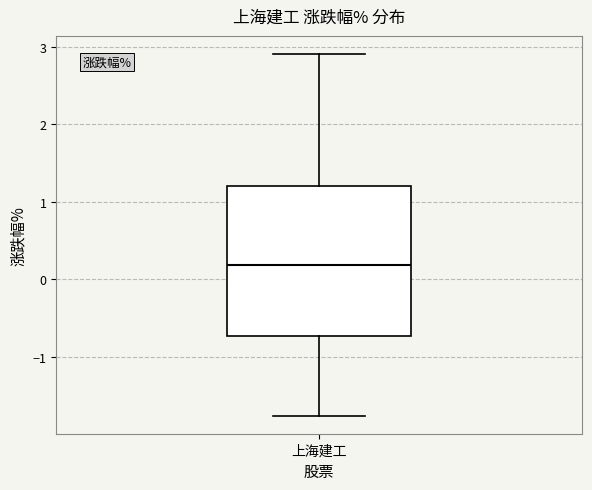

Read this box plot against the y-axis: the position of the median line, the range covered by the box, and the ends of both whiskers. The values are not printed on the chart, so give them approximately, as read against the axis.

median 0.2, box -0.7 to 1.2, whiskers -1.8 to 2.9